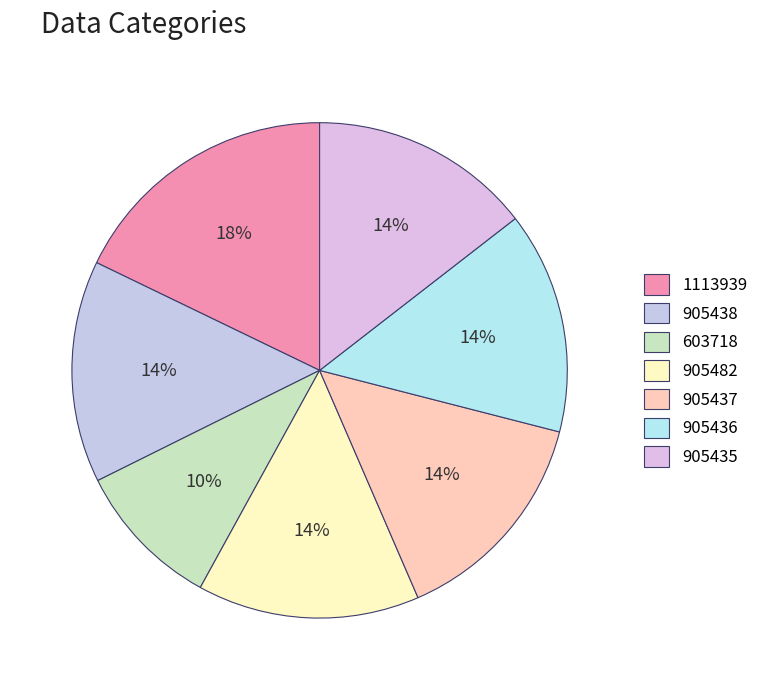

Which slice is the largest?

1113939